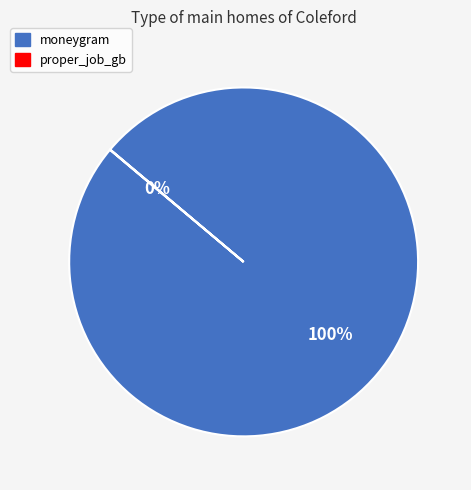

Does any single category account for the majority?

Yes